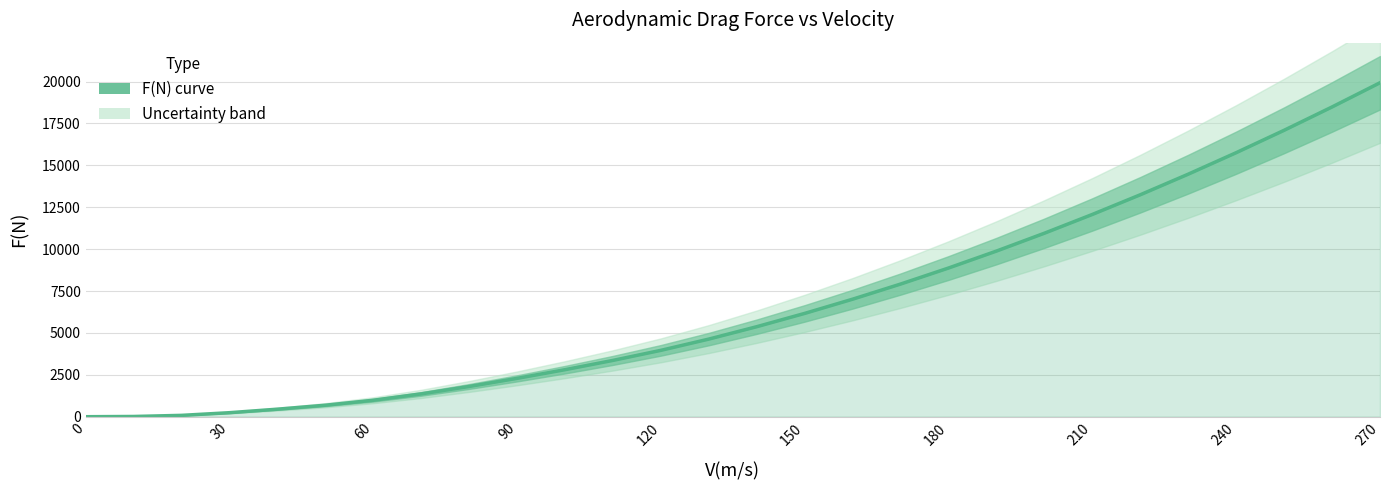

What is the sum of all values?

189919.8